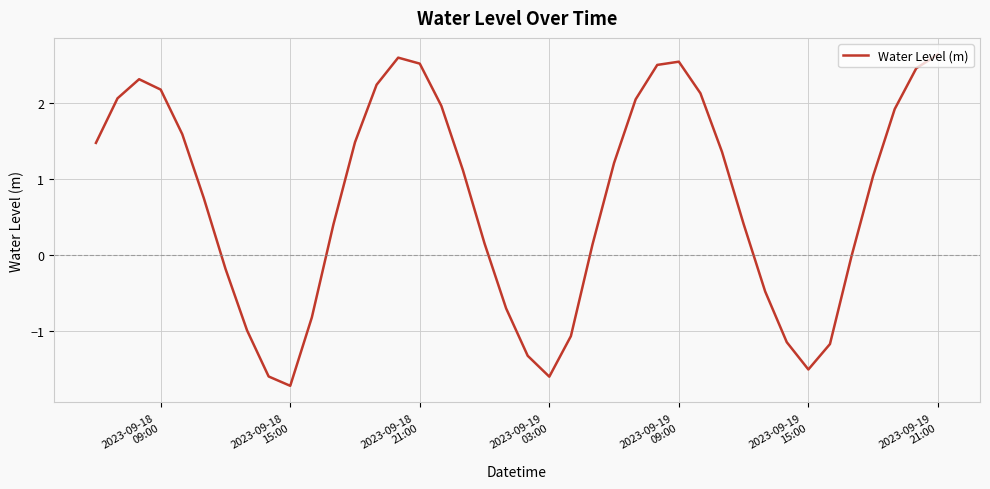

What is the difference between the maximum and minimum values?

4.4